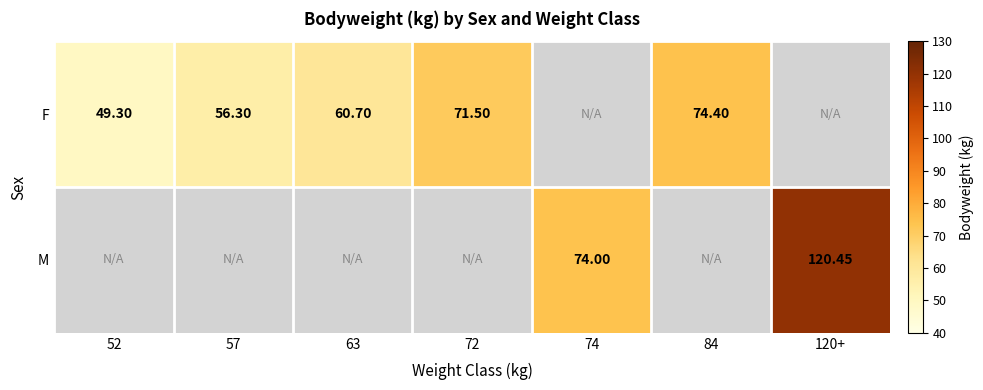

What is the maximum value shown in the chart?

120.5